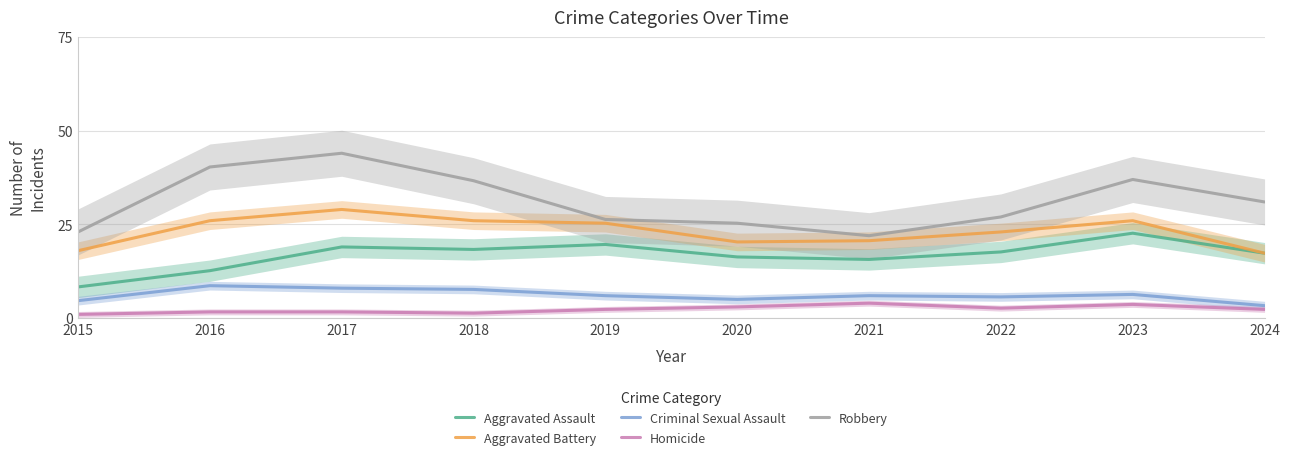

The value of Robbery at 2015 is 23.0. True or false?

True